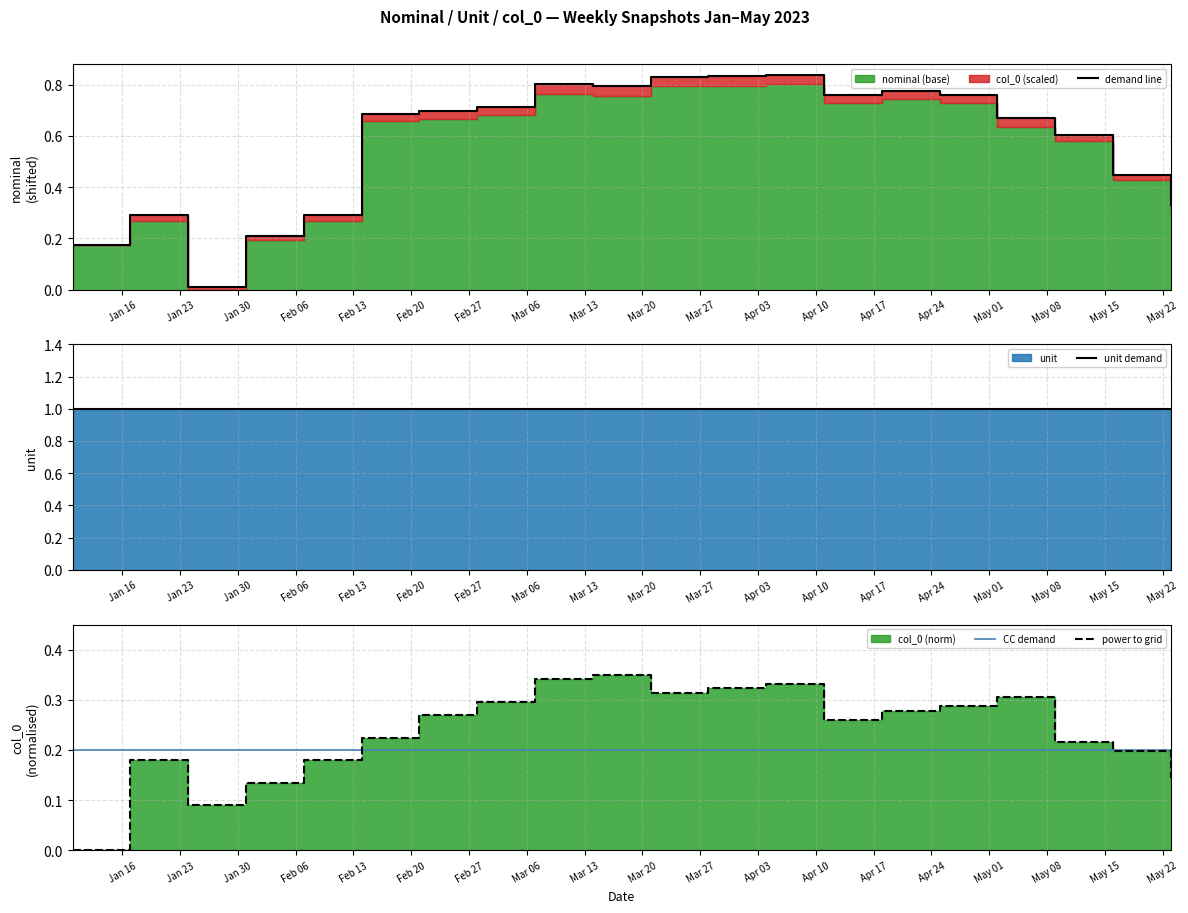

Which series has the largest total across all categories?

unit demand